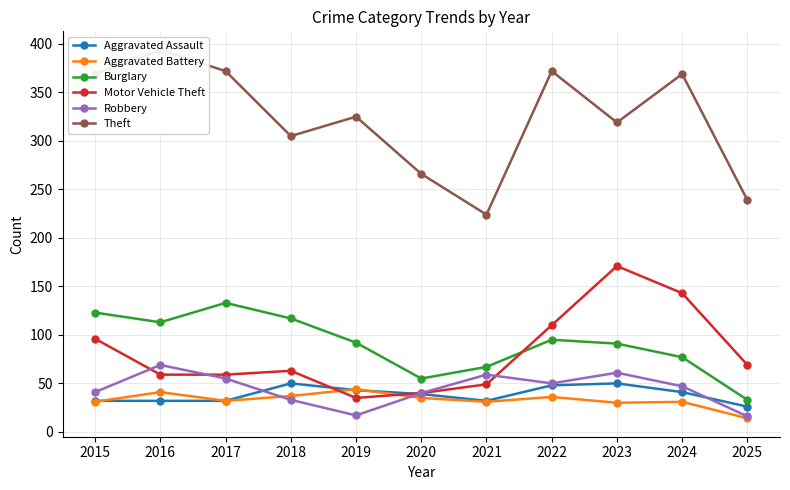

Which series has the largest range (max minus min)?

Theft